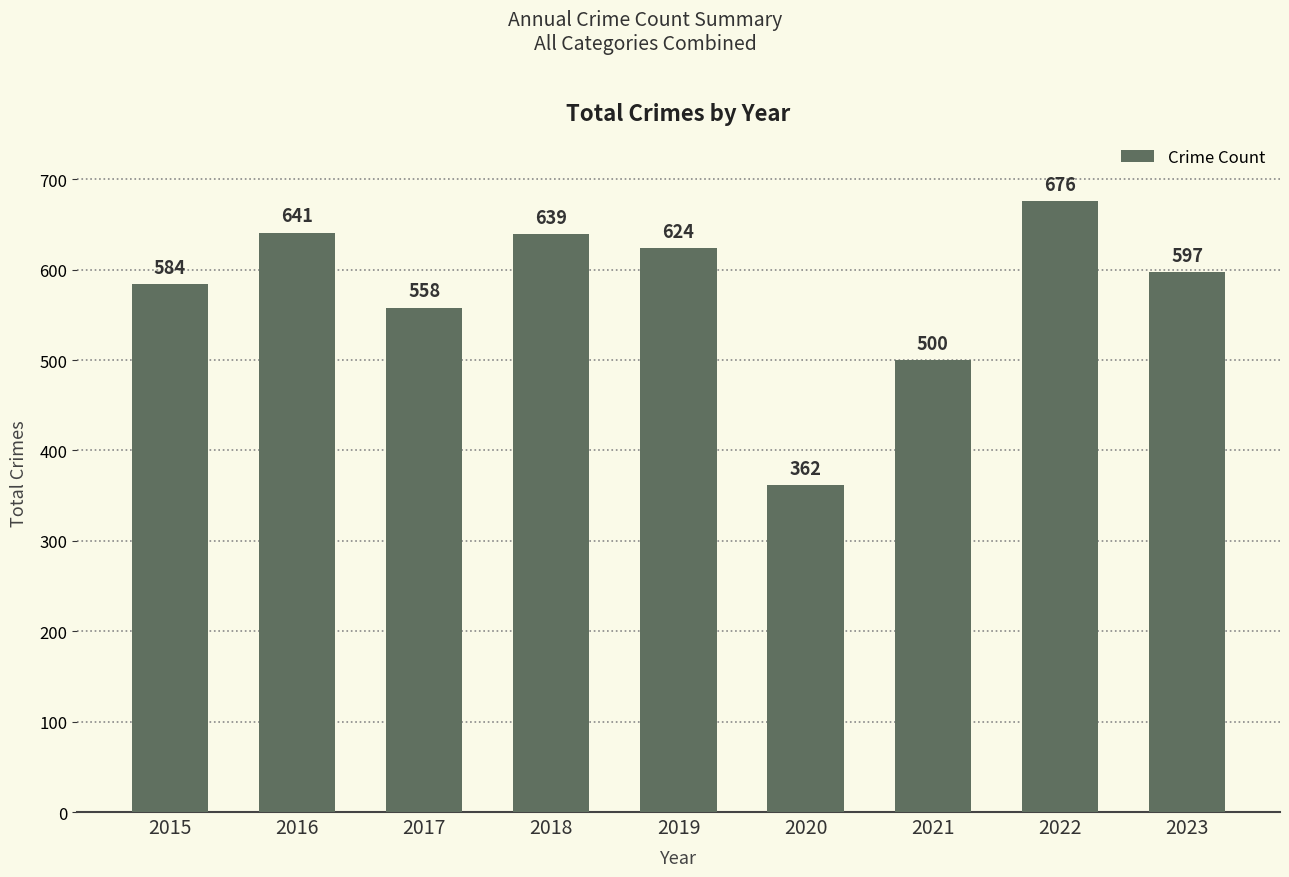

Reading left to right, transcribe all the data shown in this chart.

584	641	558	639	624	362	500	676	597